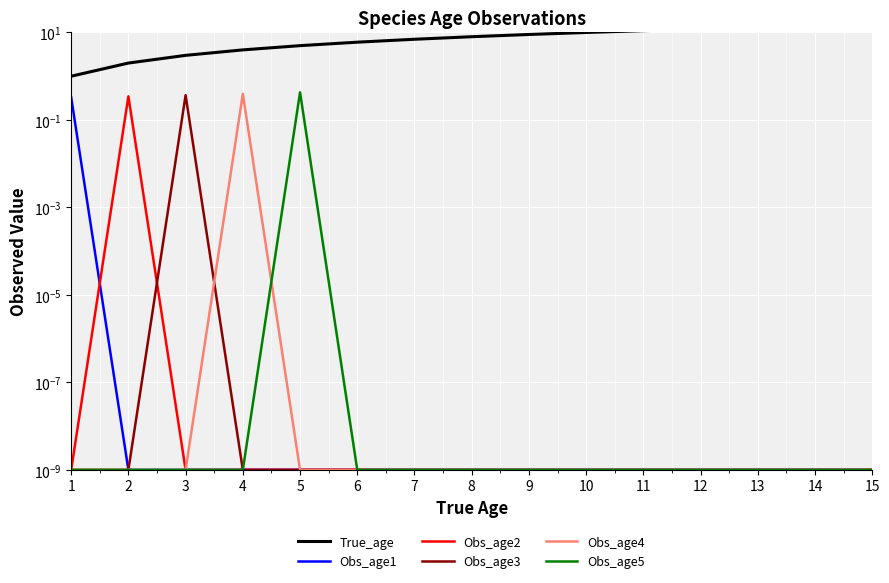

At which category is the sum across all series the highest?

15